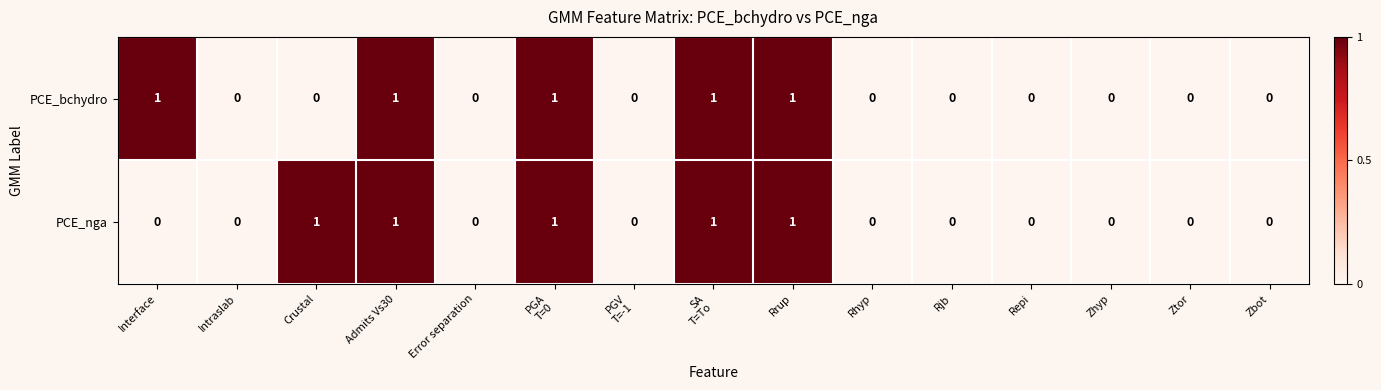

Count the PCE_bchydro values in the range 0 to 1.

15